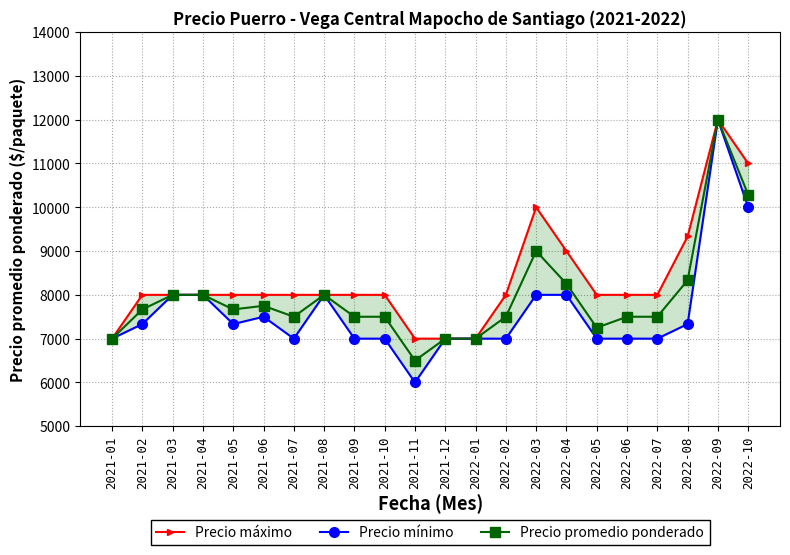

What is the difference between the maximum and minimum values in the Precio mínimo series?

6000